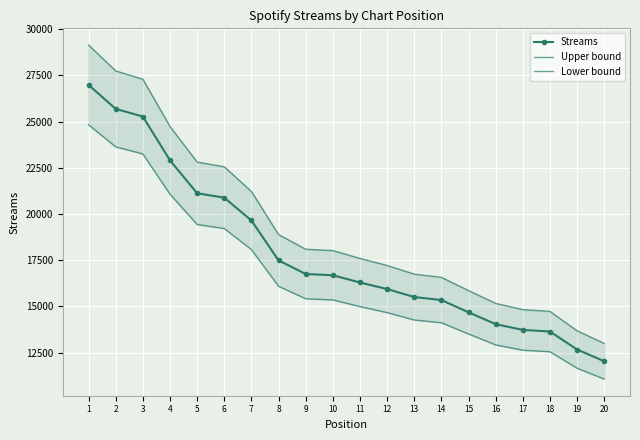

Reading left to right, what are all the values shown in this chart?

Streams: 1=26988.0	2=25691.0	3=25276.0	4=22907.0	5=21124.0	6=20886.0	7=19650.0	8=17490.0	9=16753.0	10=16687.0	11=16294.0	12=15940.0	13=15506.0	14=15344.0	15=14682.0	16=14039.0	17=13729.0	18=13639.0	19=12667.0	20=12032.0
Upper bound: 1=29147.0	2=27746.3	3=27298.1	4=24739.6	5=22813.9	6=22556.9	7=21222.0	8=18889.2	9=18093.2	10=18022.0	11=17597.5	12=17215.2	13=16746.5	14=16571.5	15=15856.6	16=15162.1	17=14827.3	18=14730.1	19=13680.4	20=12994.6
Lower bound: 1=24829.0	2=23635.7	3=23253.9	4=21074.4	5=19434.1	6=19215.1	7=18078.0	8=16090.8	9=15412.8	10=15352.0	11=14990.5	12=14664.8	13=14265.5	14=14116.5	15=13507.4	16=12915.9	17=12630.7	18=12547.9	19=11653.6	20=11069.4